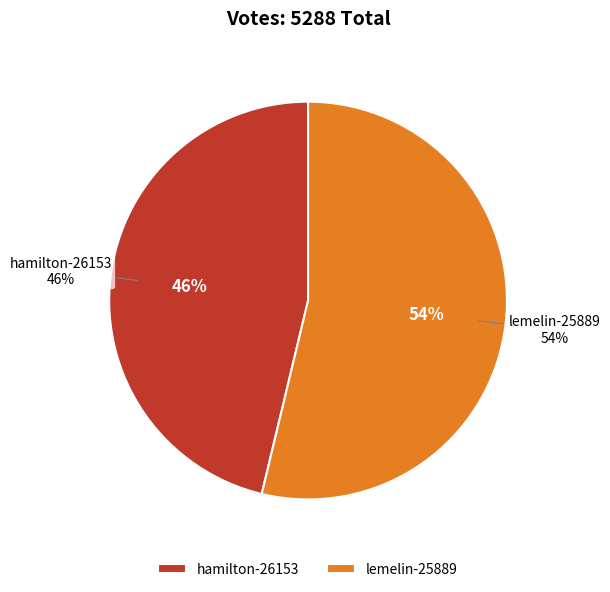

Rank the categories by value from lowest to highest.

hamilton-26153, lemelin-25889